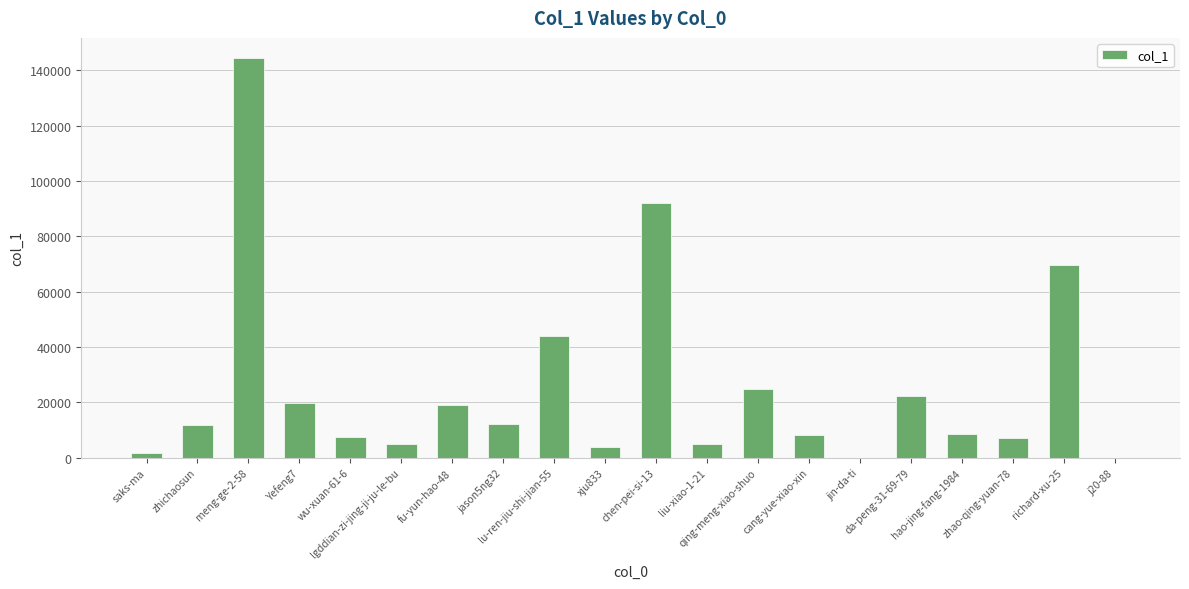

What is the greatest value displayed?

144444